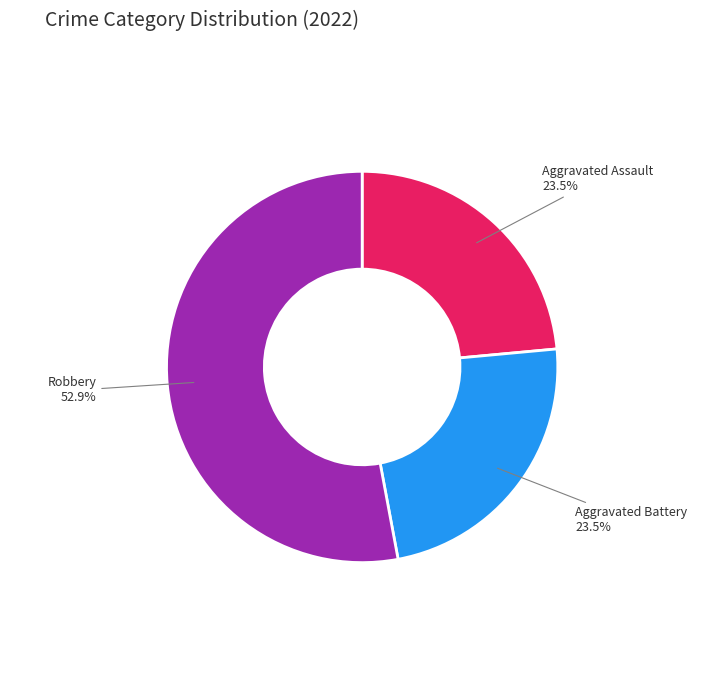

How many segments does this pie chart have?

3